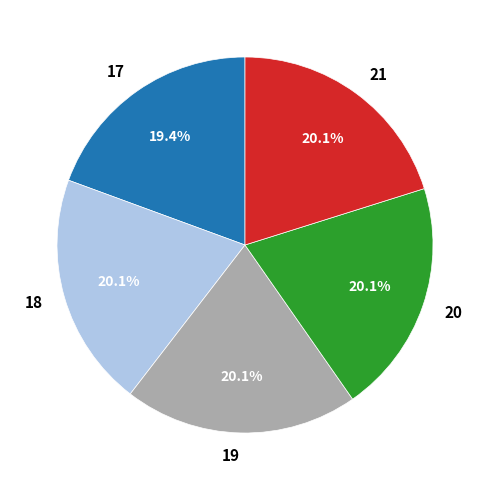

What portion of the pie excludes 17?

80.6%